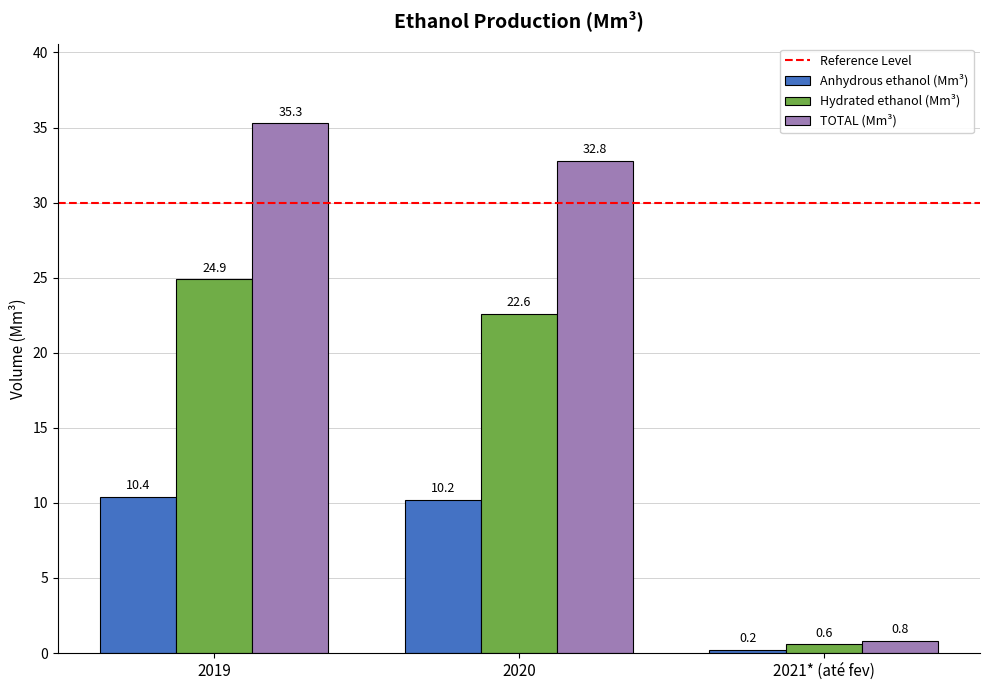

What is the difference between the highest and lowest values at 2019?

24.9